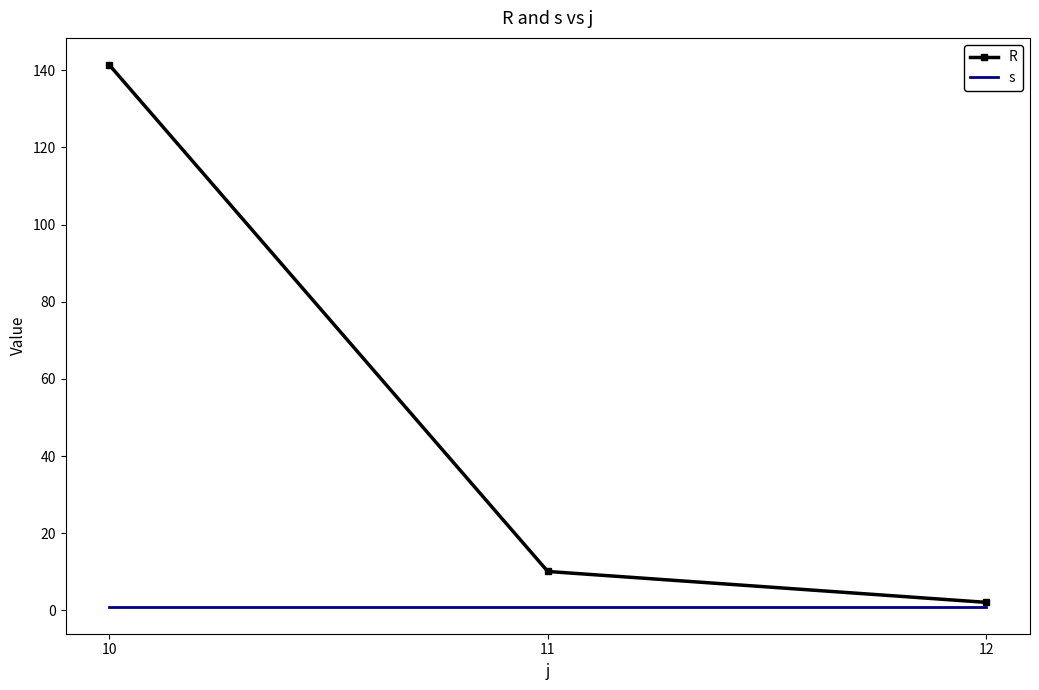

Is it true that s equals 1.0 at 11?

True